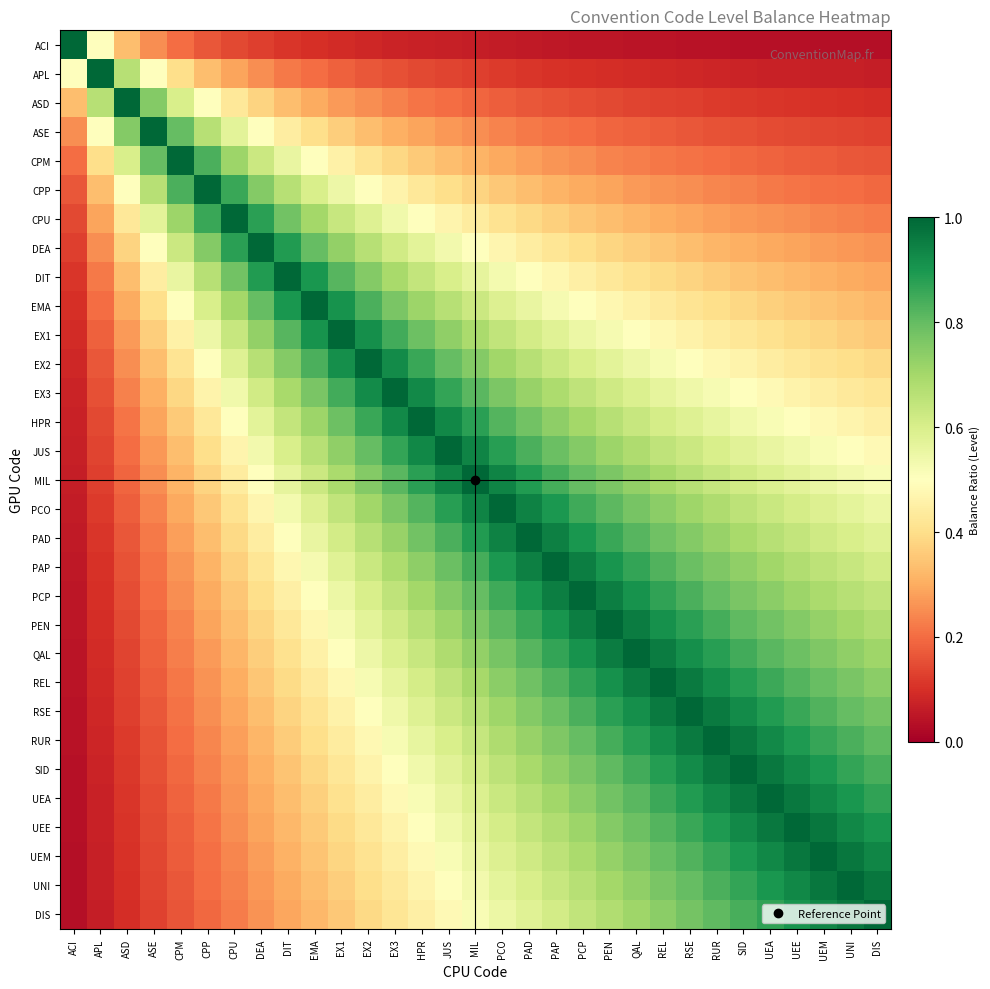

At how many categories does at least one series exceed 0?

31